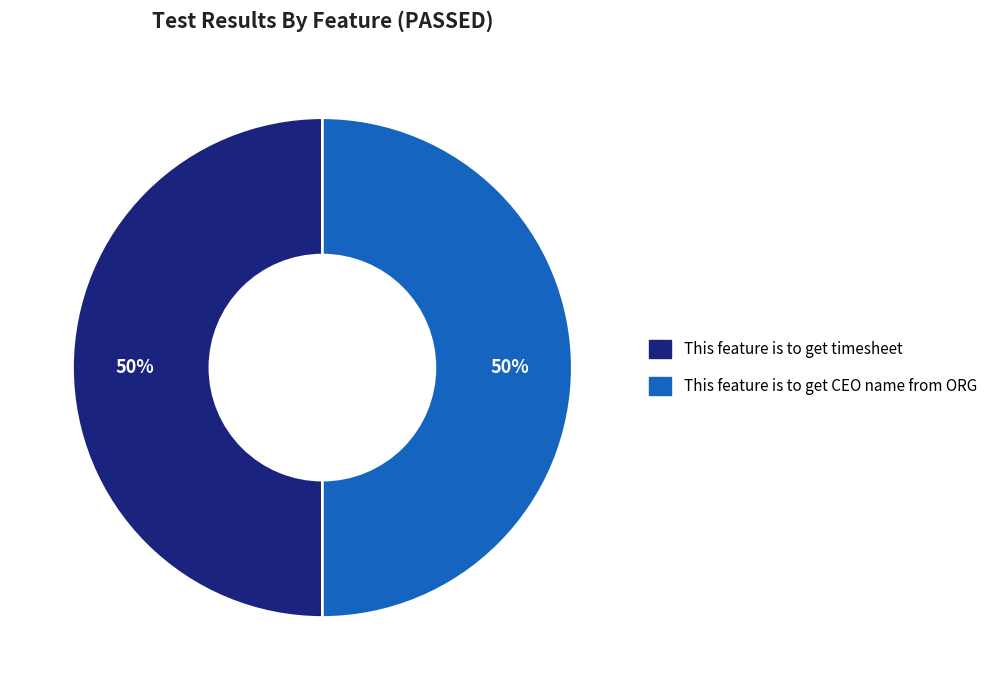

The This feature is to get timesheet slice represents 50% of the pie. True or false?

True